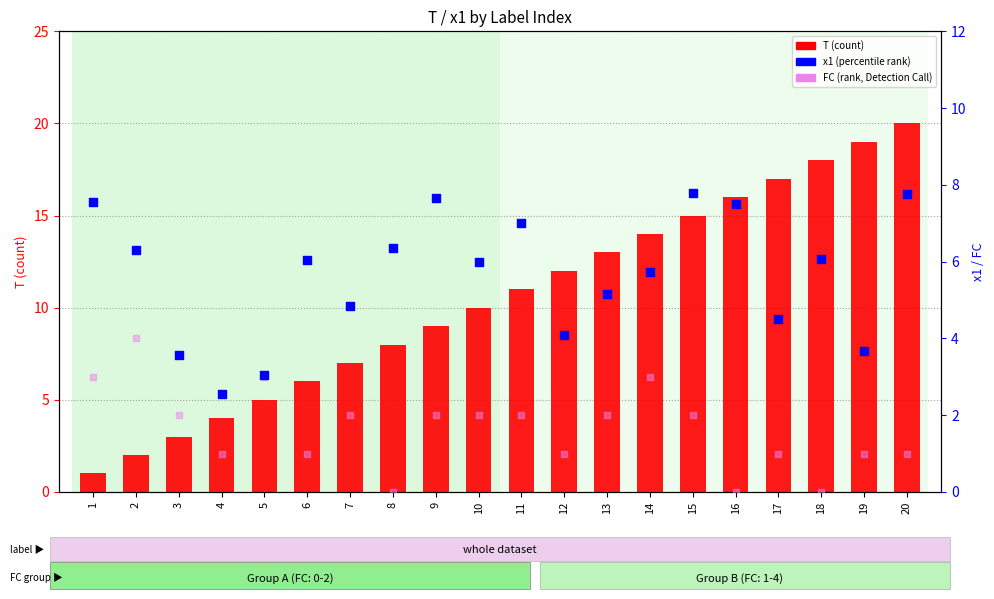

What are all the series names shown in the legend?

T (count), x1 (percentile rank), FC (rank, Detection Call)